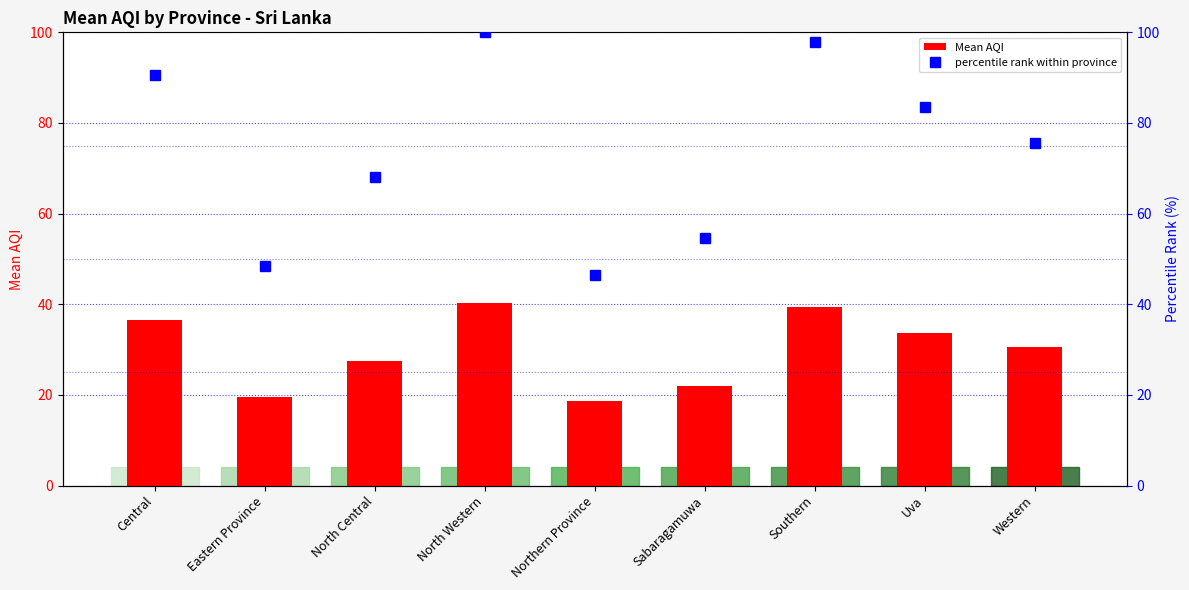

Between Sabaragamuwa and Western, which series saw the biggest shift?

percentile rank within province